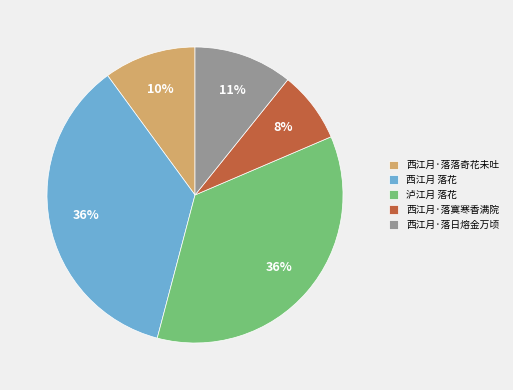

Does 西江月 落花 represent more than half of the total?

No